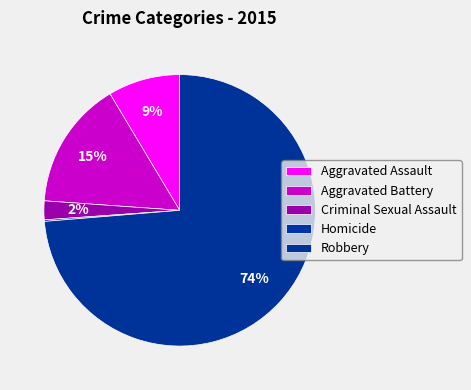

What is the majority slice?

Robbery